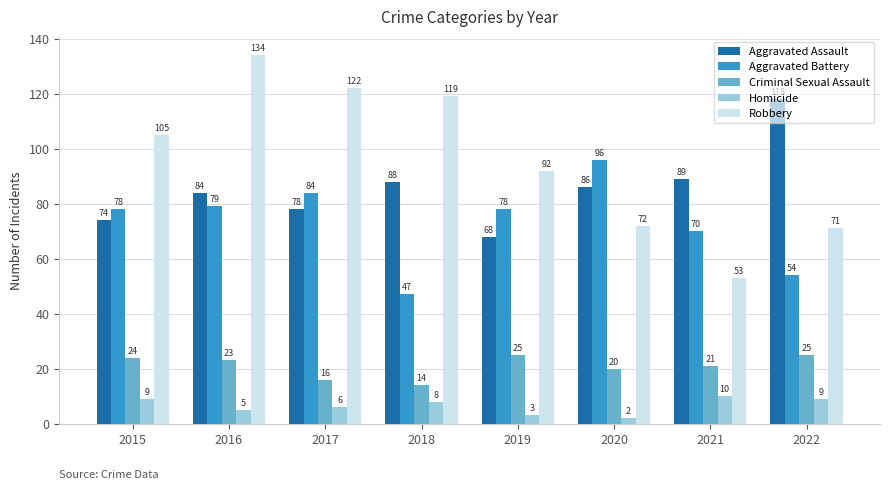

The value of Criminal Sexual Assault at 2017 is 16. True or false?

True